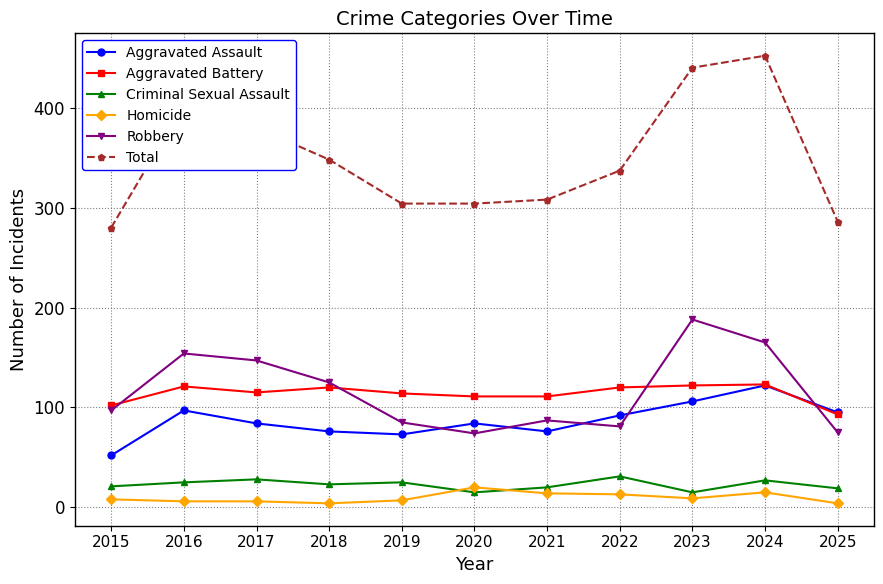

How many interior local valleys does the Robbery series have?

2